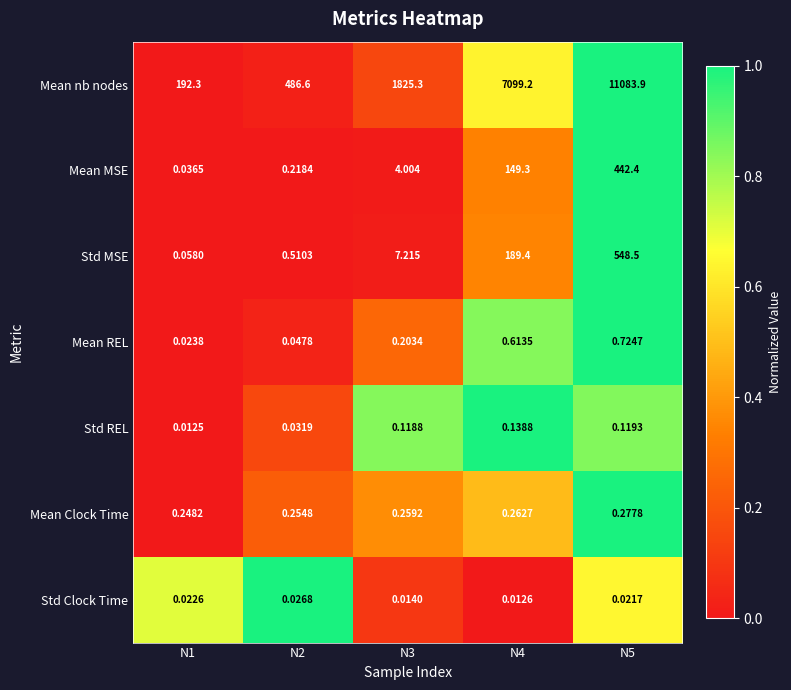

Rank the series at N5 from lowest to highest value.

Std Clock Time, Std REL, Mean Clock Time, Mean REL, Mean MSE, Std MSE, Mean nb nodes